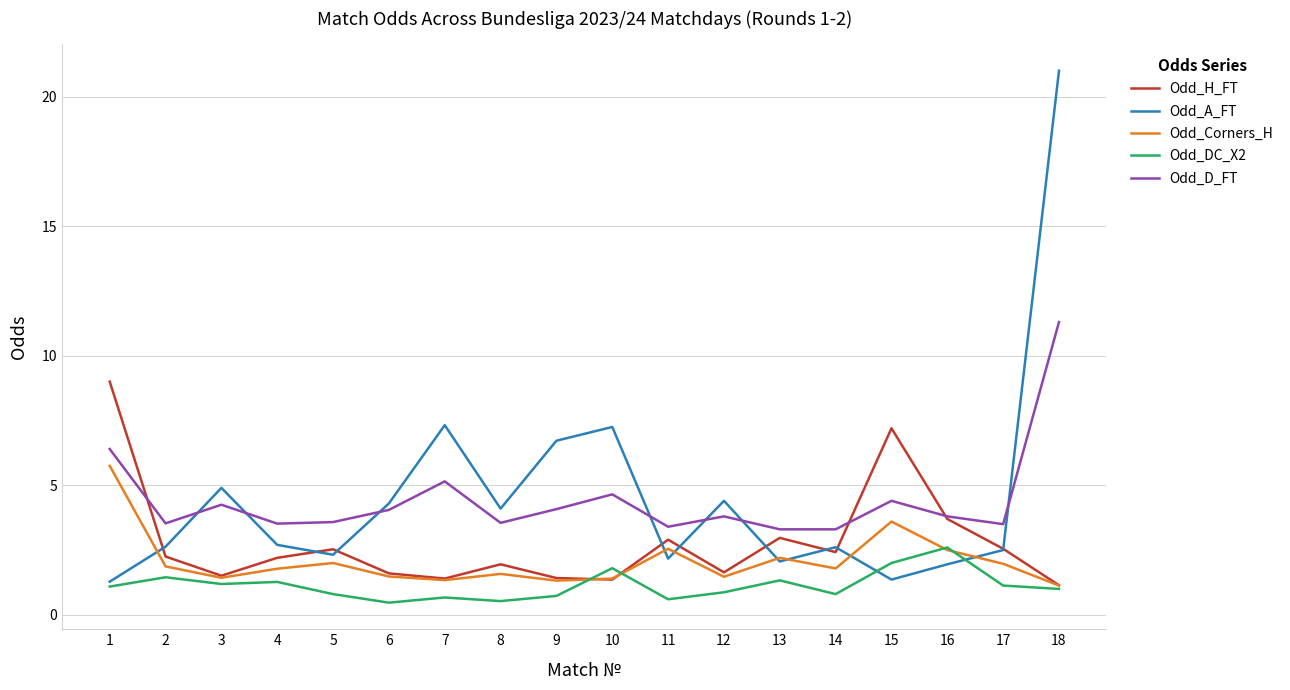

What is the spread (max minus min) of values at 15?

5.8